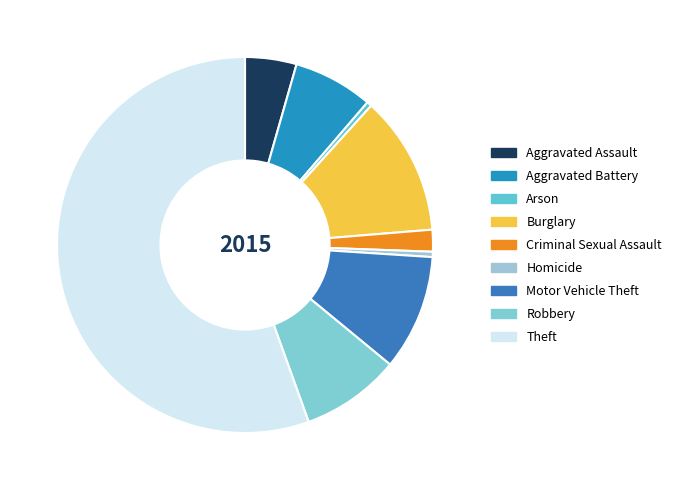

What is the smallest slice in the pie chart?

Arson